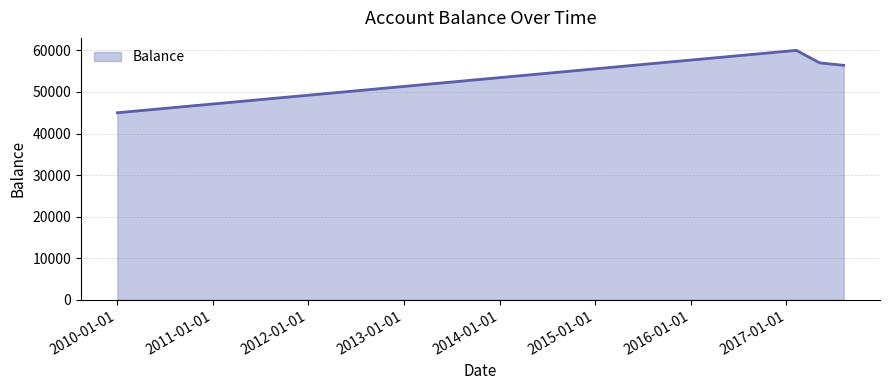

How many interior local peaks (higher than both neighbors) does the data have?

1